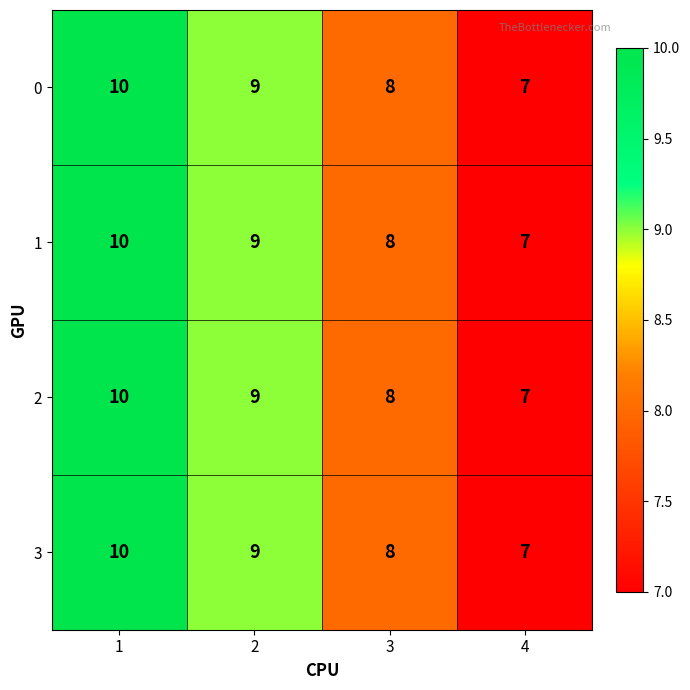

What is the total value across all series at 1?

40